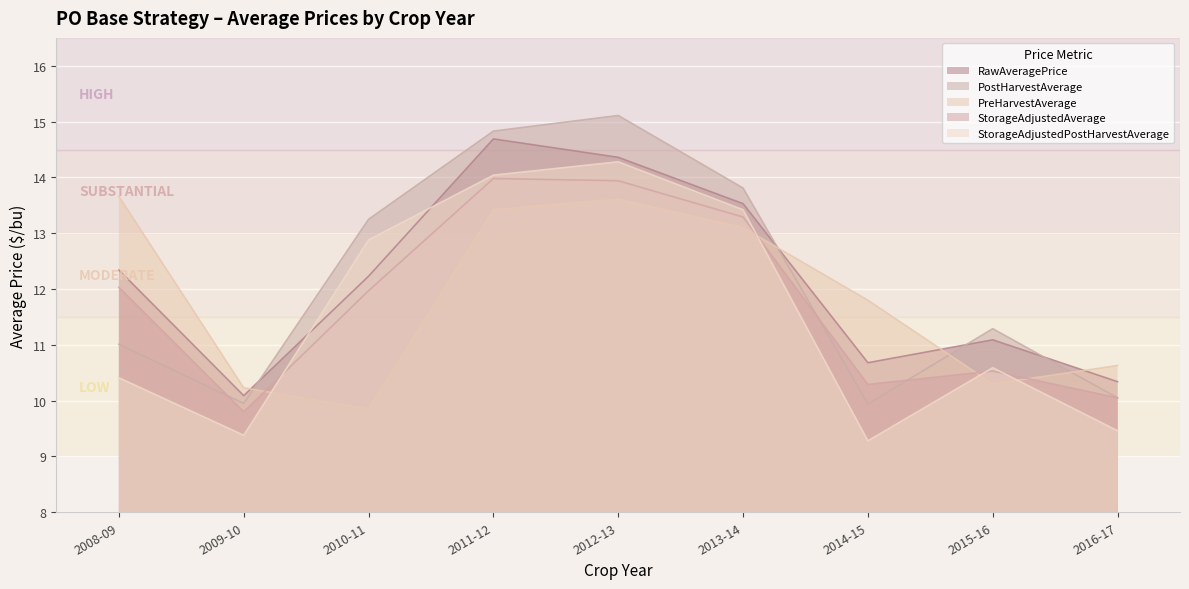

What position from the left is 2013-14?

6